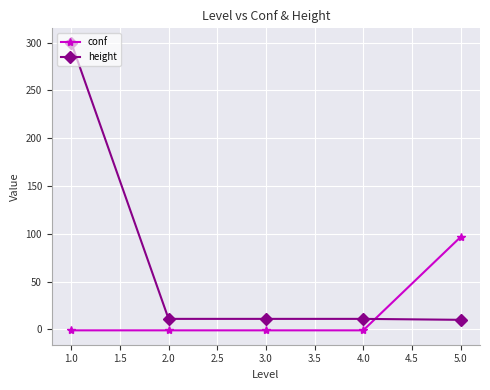

Which series has the widest spread of values?

height